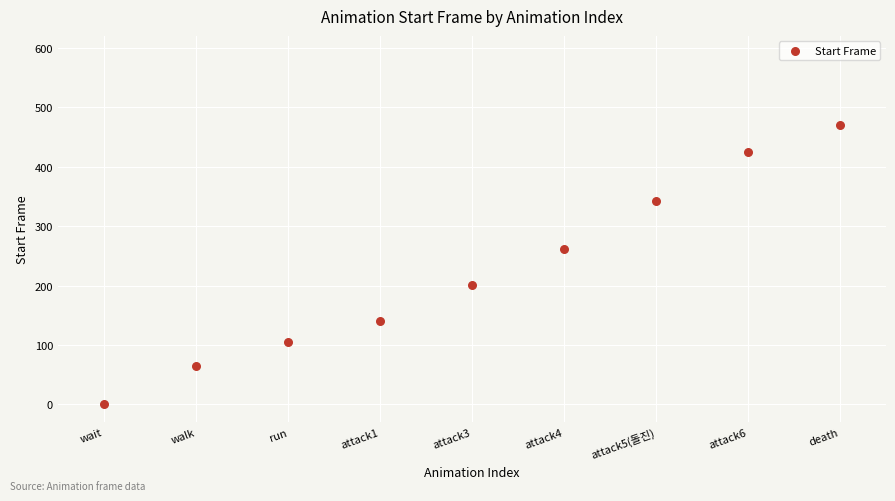

What is the range of Y values (max minus min)?

470